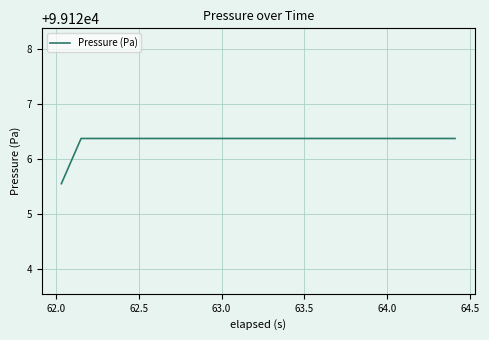

What is the minimum value shown in the chart?

99125.6